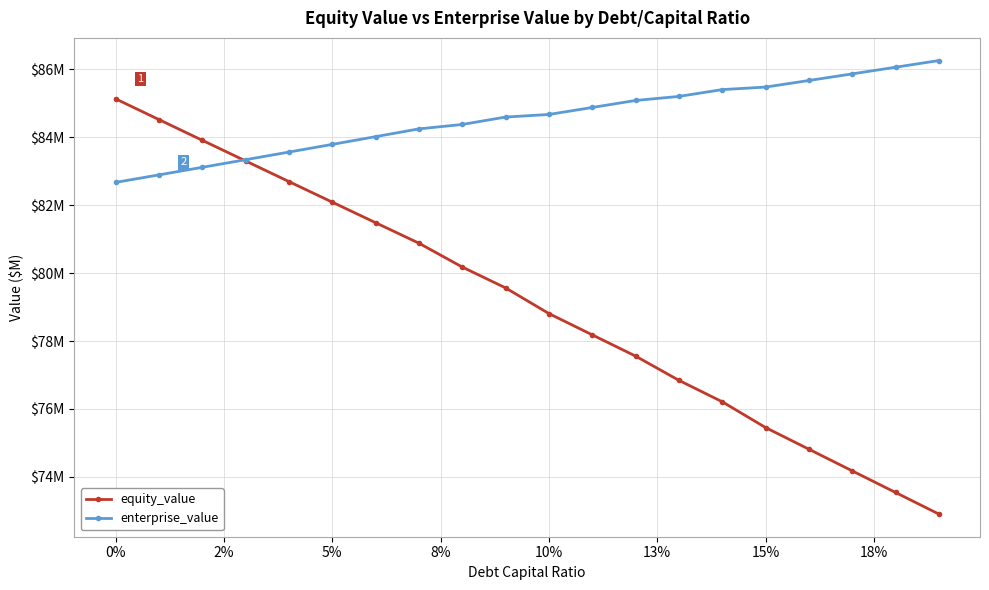

What are all the series names shown in the legend?

equity_value, enterprise_value